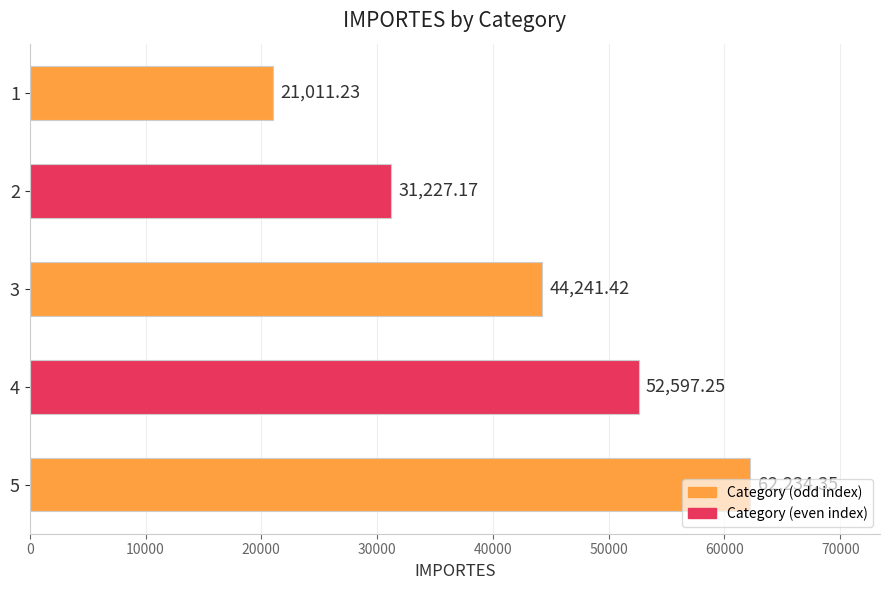

List the labels in order of value, largest first.

5, 4, 3, 2, 1